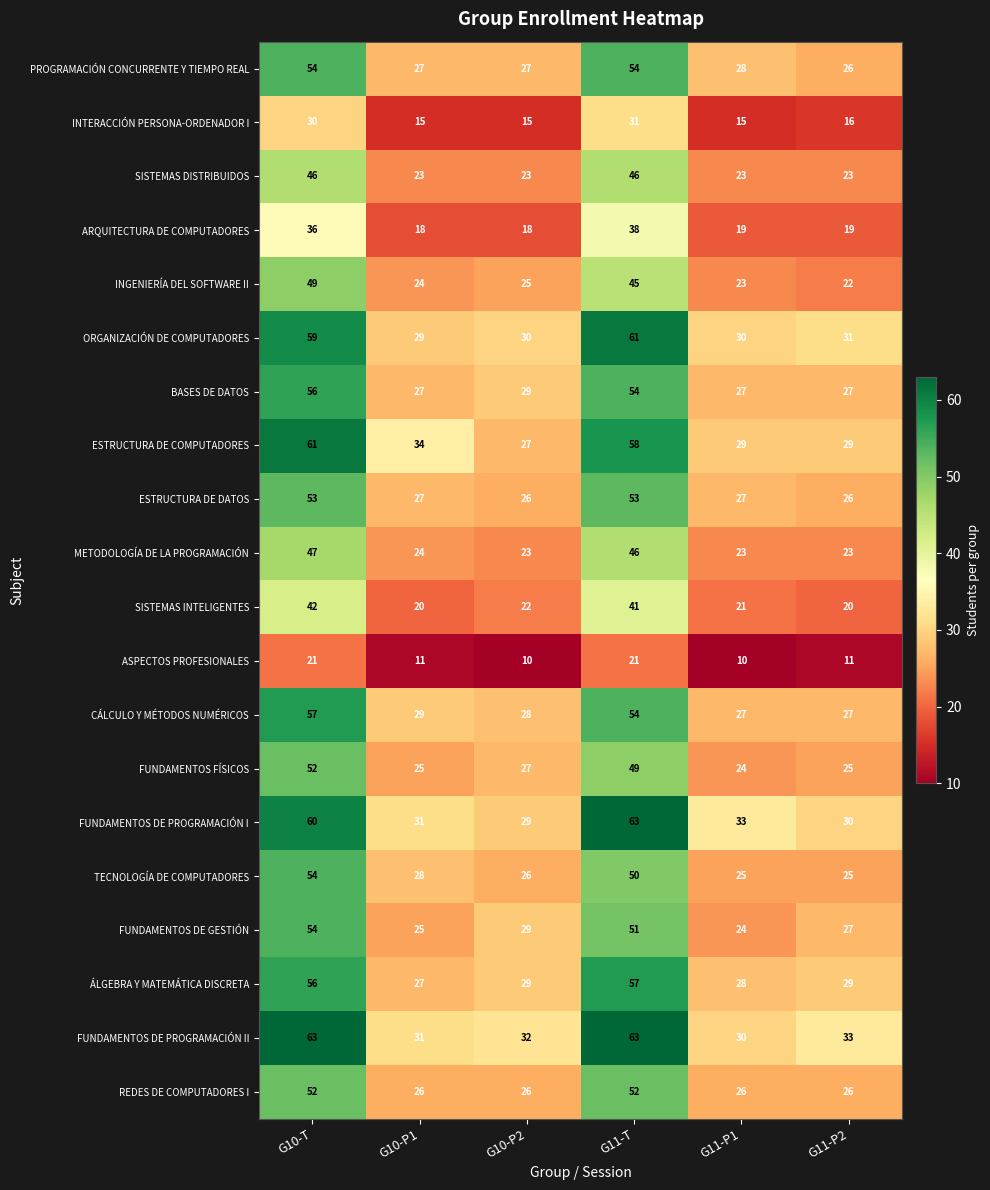

Between G10-P1 and G11-P2, which series saw the biggest shift?

ESTRUCTURA DE COMPUTADORES